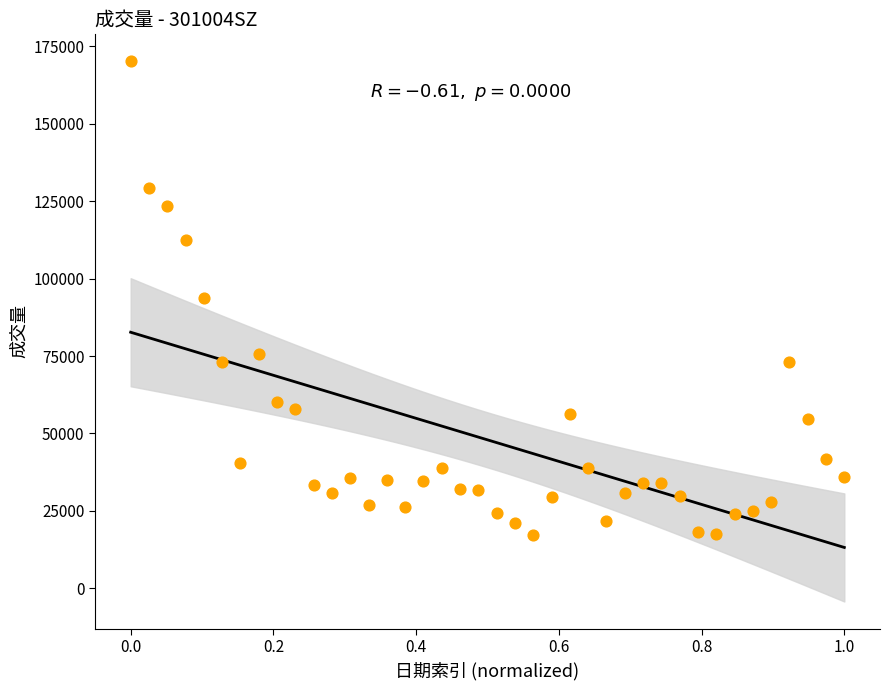

What is the range of Y values (max minus min)?

153011